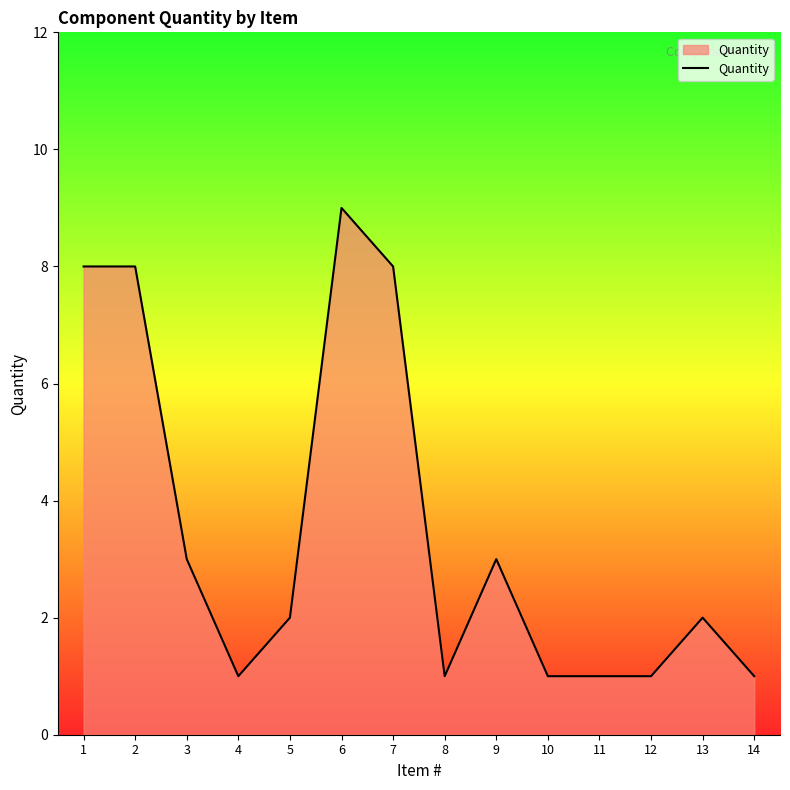

True or false: the data shows 2 at 4.

False